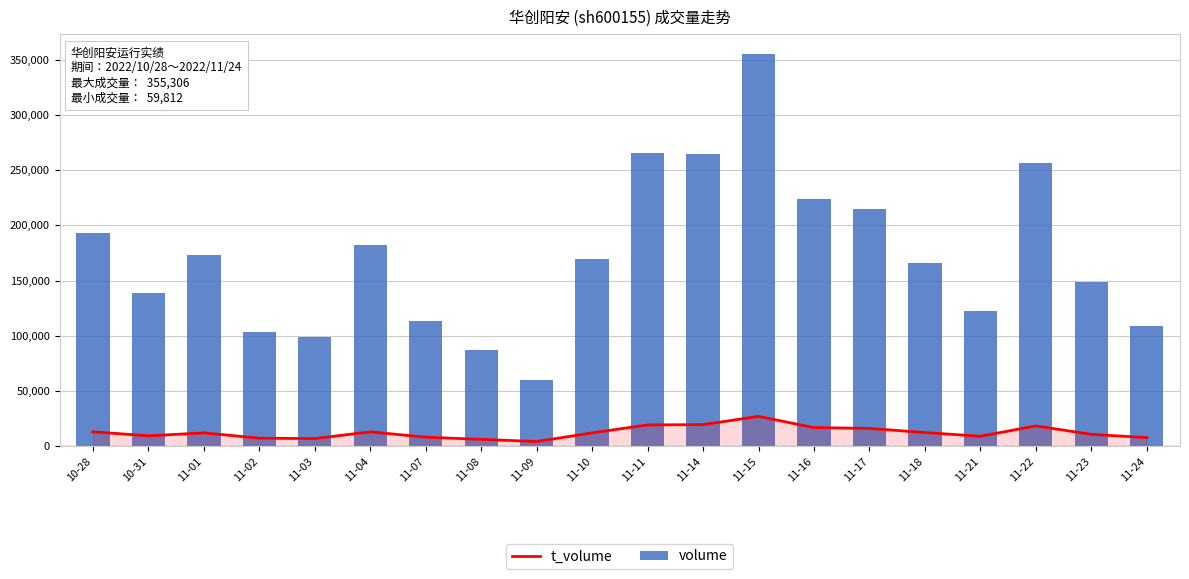

What is the total value across all series at 11-17?

230665